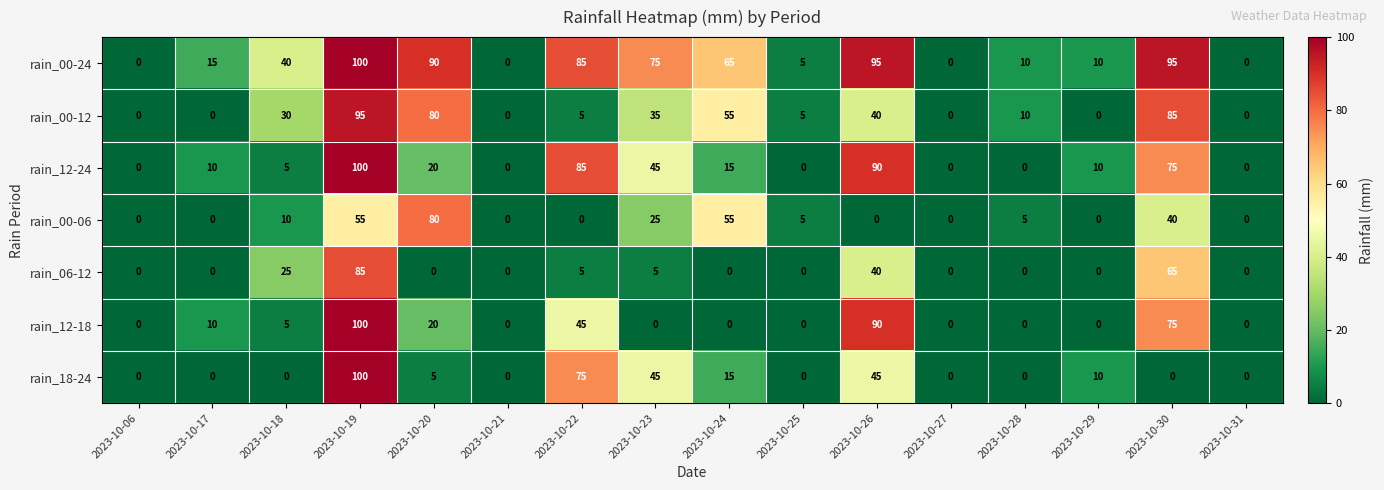

What is the difference between the highest and lowest values at 2023-10-23?

75